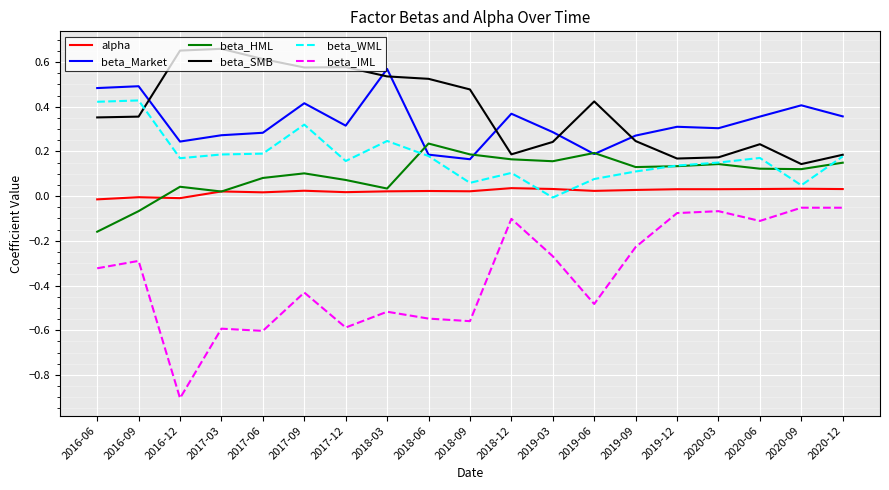

At which label does beta_HML reach its peak?

2018-06